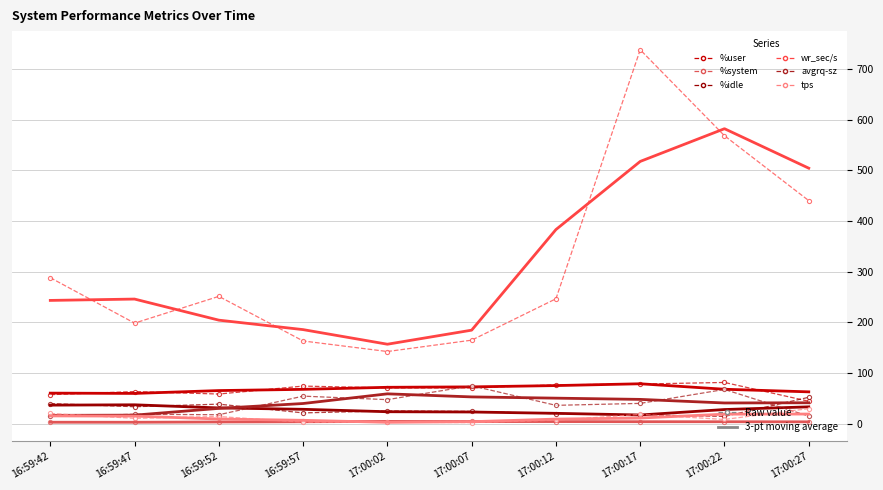

Is it true that wr_sec/s equals 198.4 at 16:59:47?

True